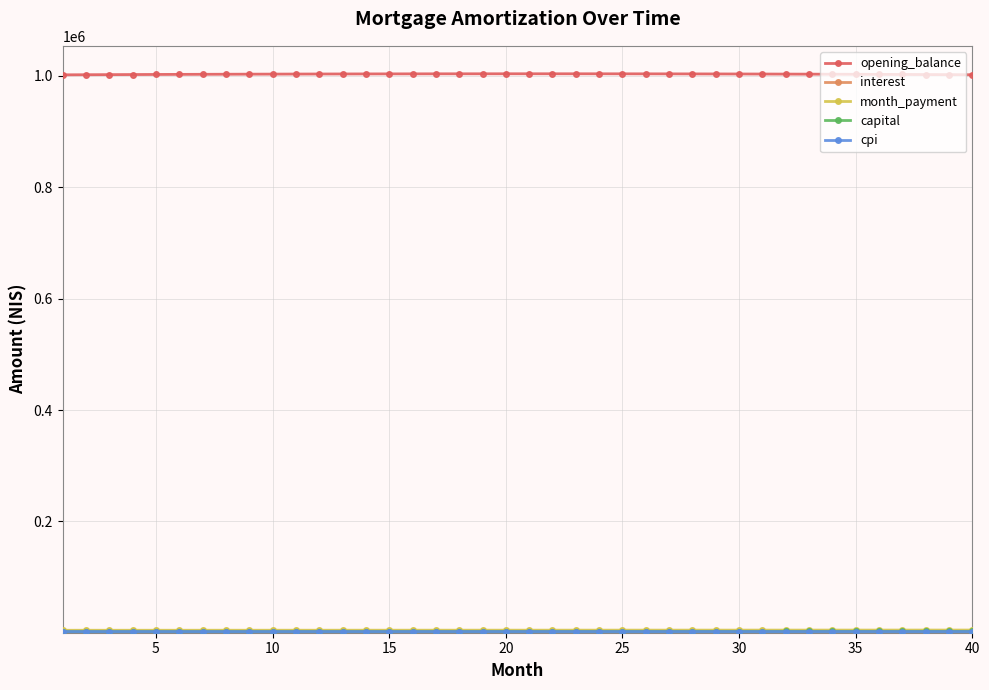

At how many categories does at least one series exceed 174045?

40